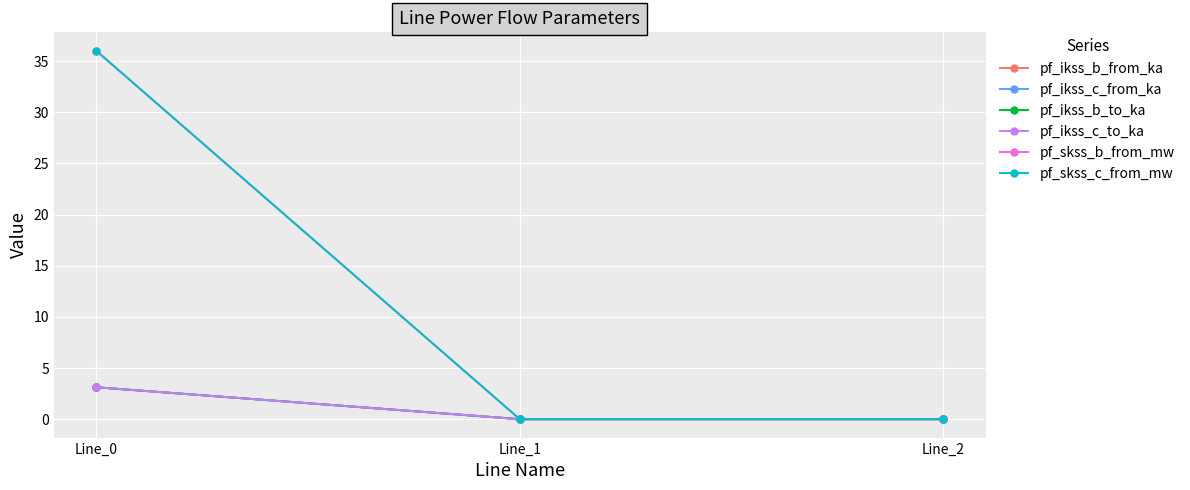

Is this an area chart (filled region under the line)?

No